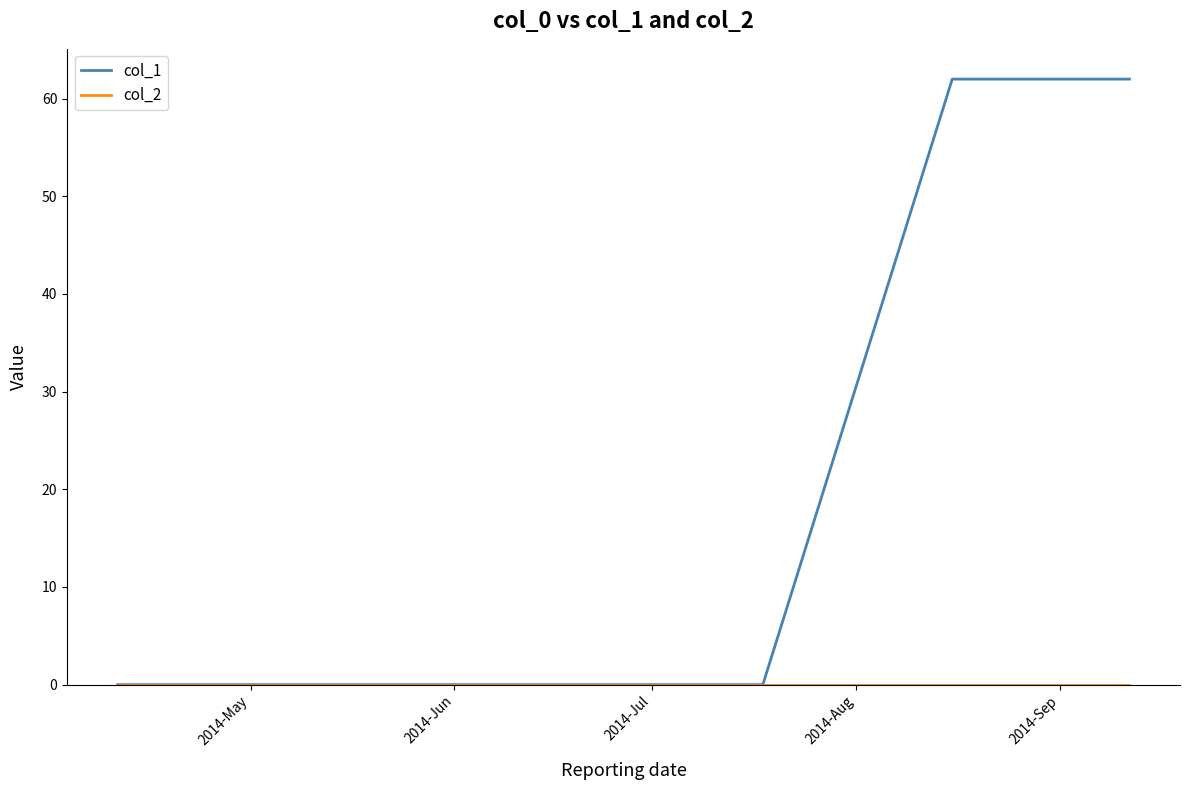

Which series has the largest total across all categories?

col_1